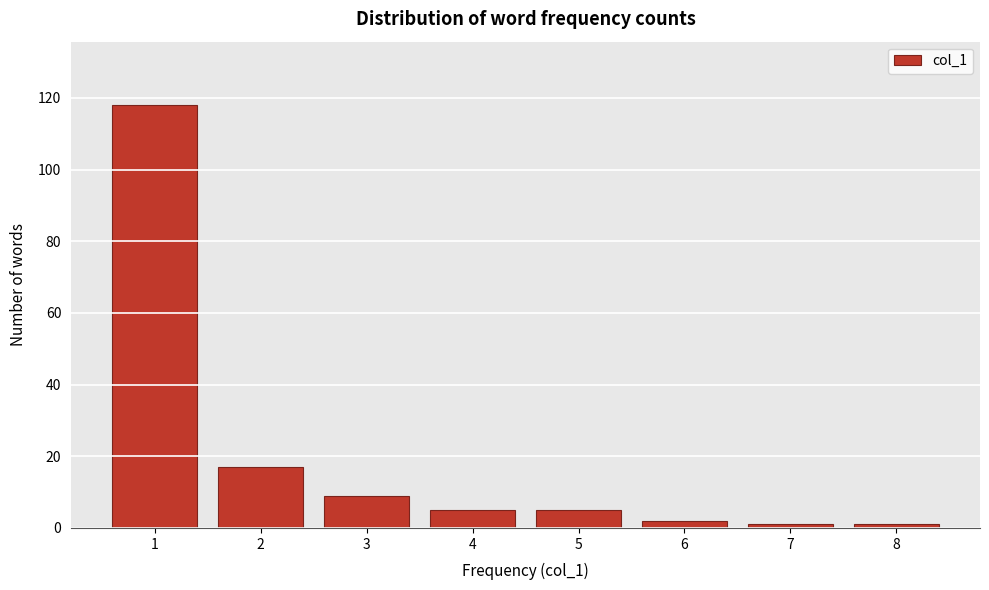

Reading left to right, transcribe all the data shown in this chart.

1=118	2=17	3=9	4=5	5=5	6=2	7=1	8=1